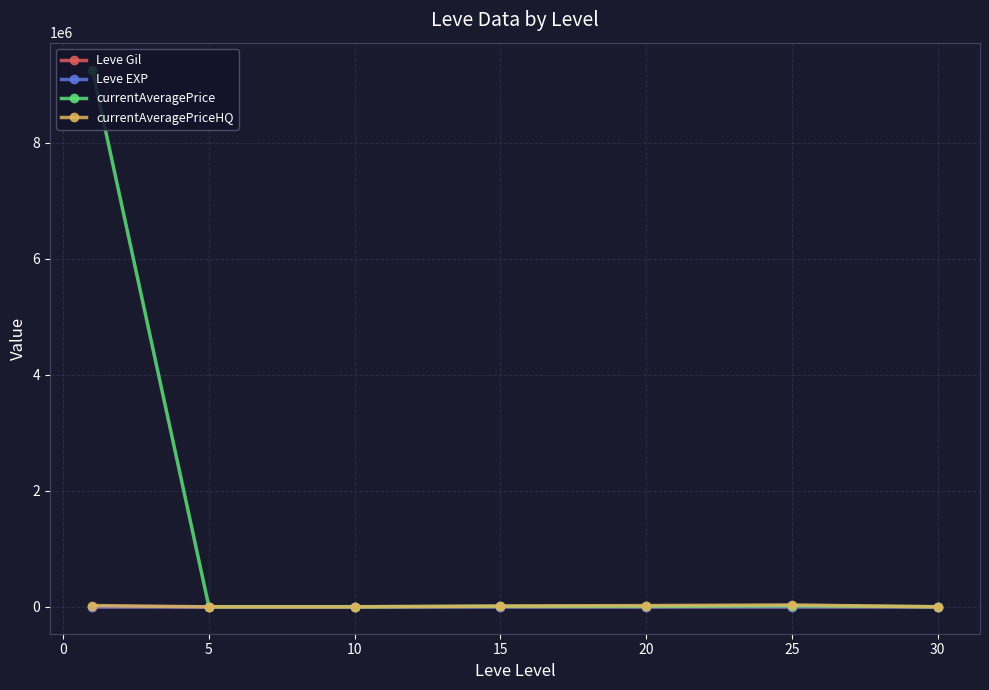

Which series has the largest total across all categories?

currentAveragePrice